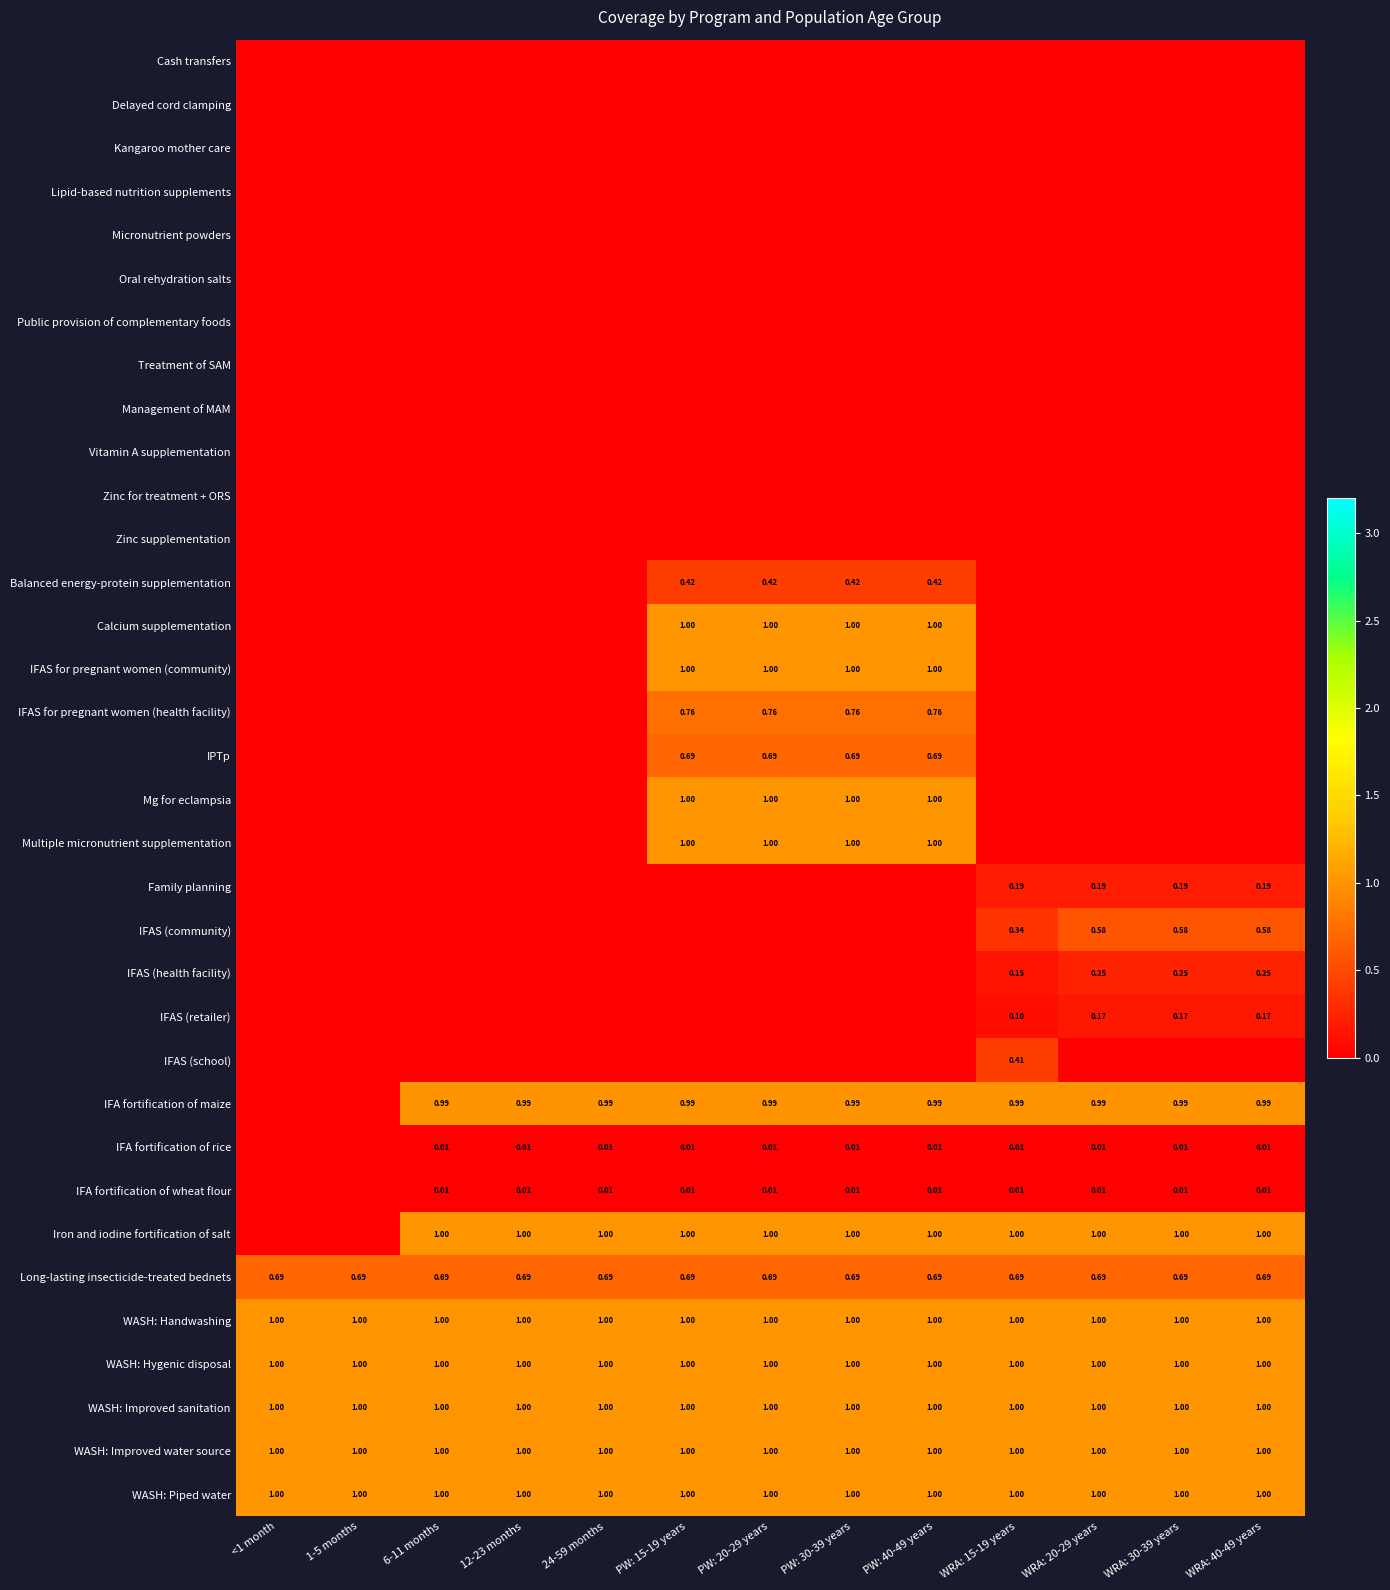

Is the value of WASH: Improved sanitation at 6-11 months greater than the value of IFA fortification of wheat flour at 24-59 months?

Yes